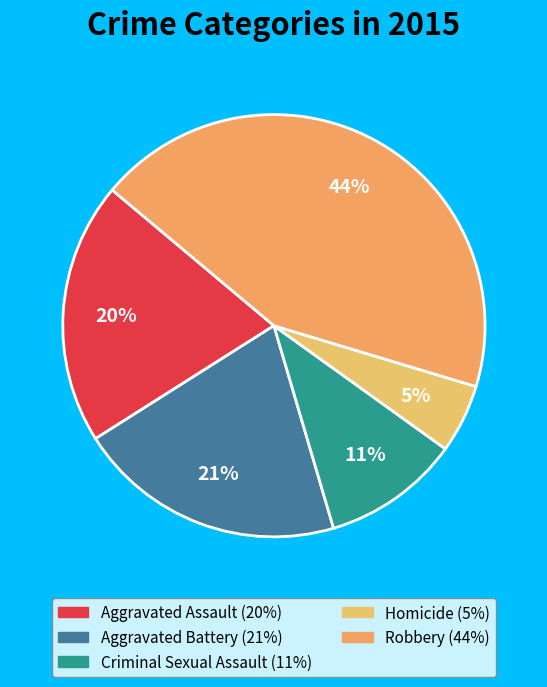

To the nearest percent, what portion does Aggravated Battery represent?

21%